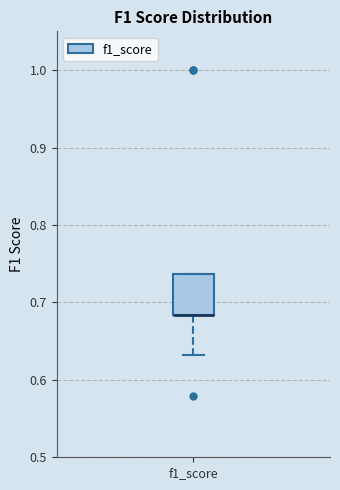

Transcribe this box plot: give where the median line is, the range the box spans, and where the two whiskers end, as read against the y-axis. The values are not printed on the chart, so give them approximately, as read against the axis.

median 0.68 (drawn on the box's lower edge), box 0.68 to 0.74, whiskers 0.63 to 0.74